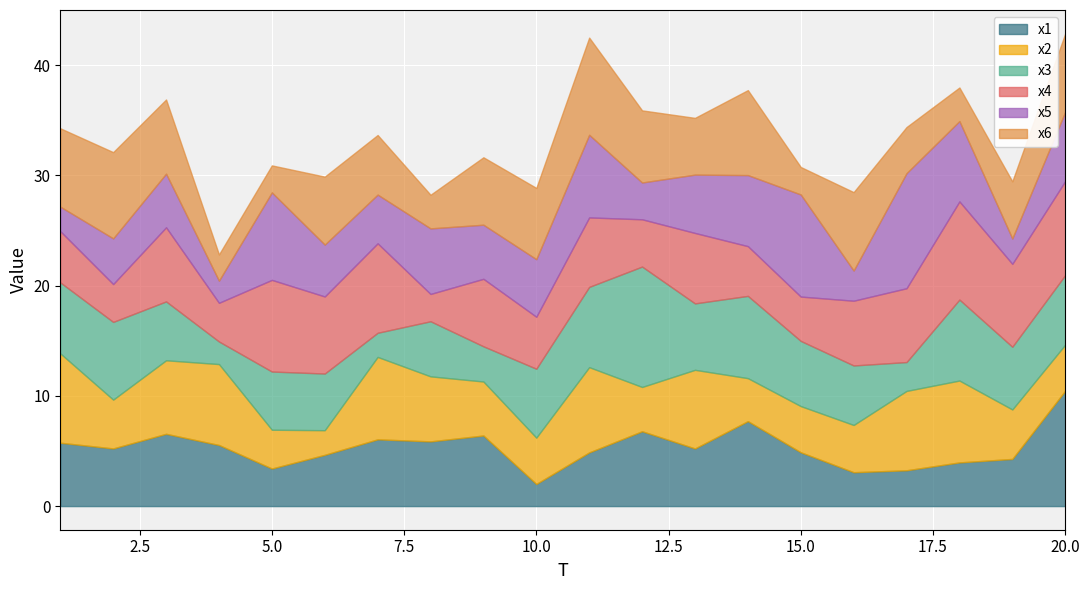

The value of x4 at 10 is 7.5. True or false?

False